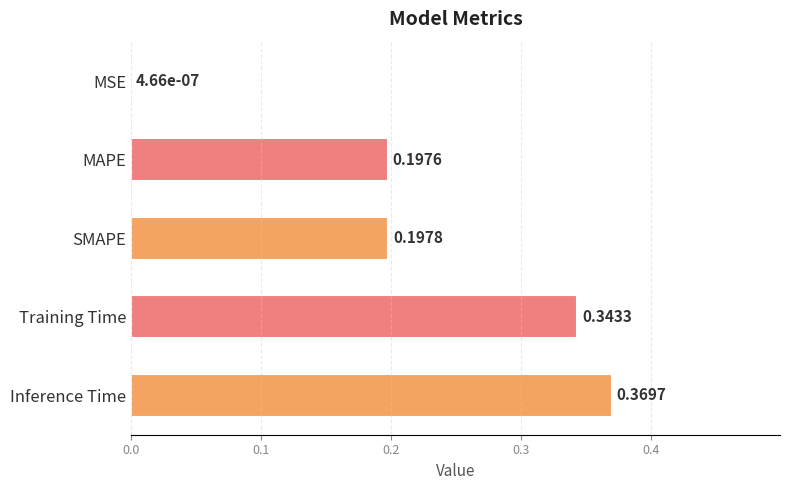

At which label is the value closest to 0?

MSE